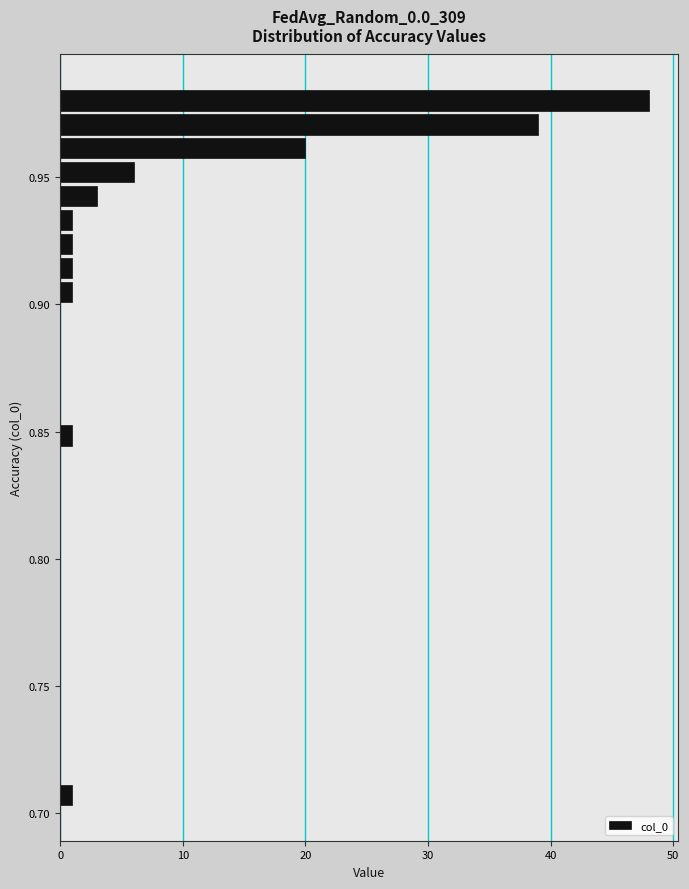

Read against the y-axis, roughly where is the centre of the longest bar?

0.980